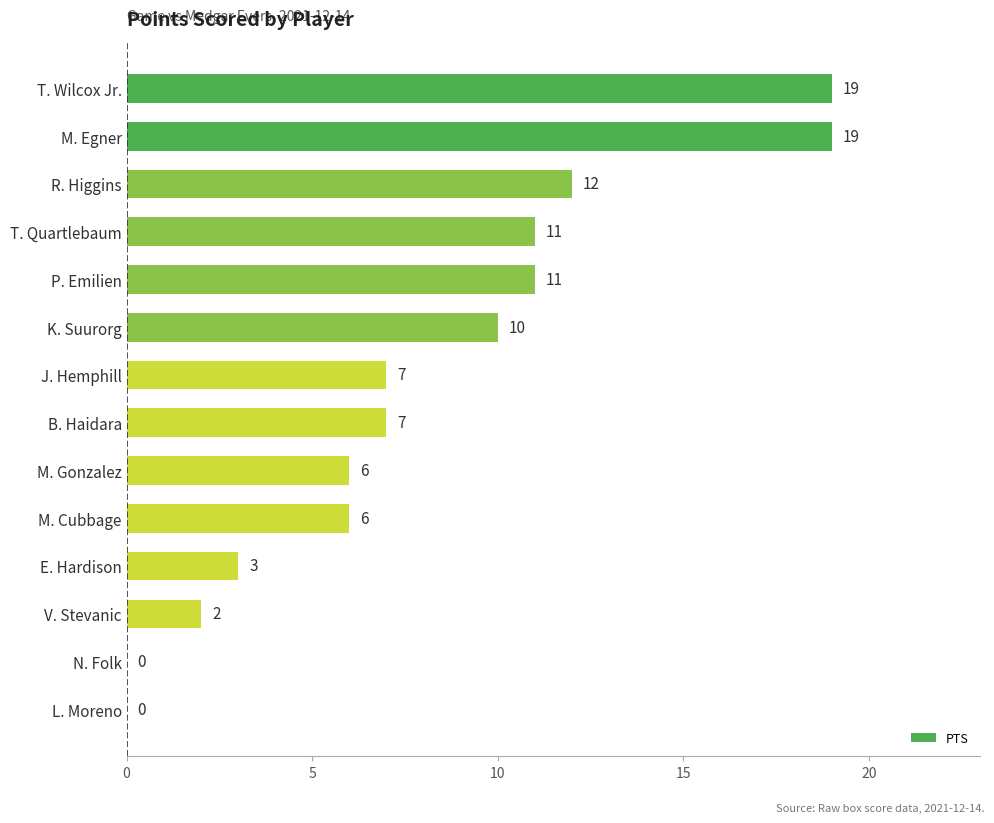

What is the sum of the values at T. Wilcox Jr. and M. Gonzalez?

25